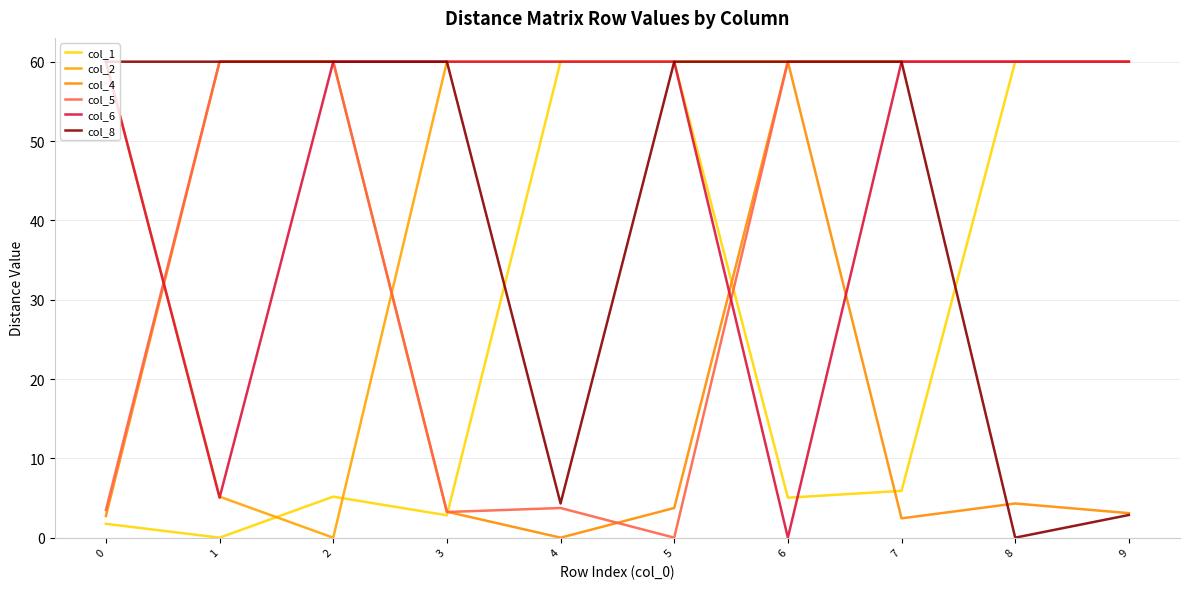

What is the difference between the highest and lowest values at 1?

60.0